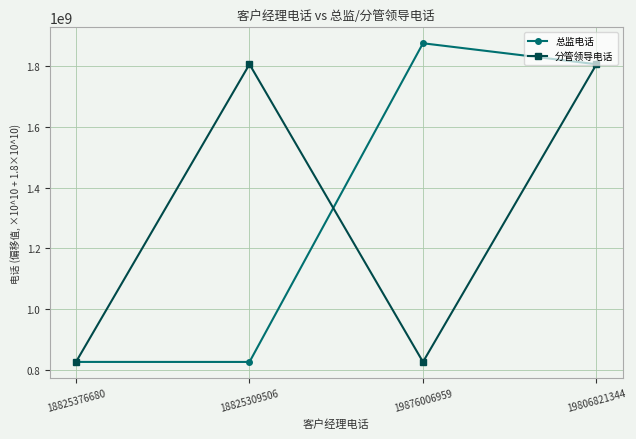

The 分管领导电话 series shows 1341713284 at 19876006959. True or false?

False